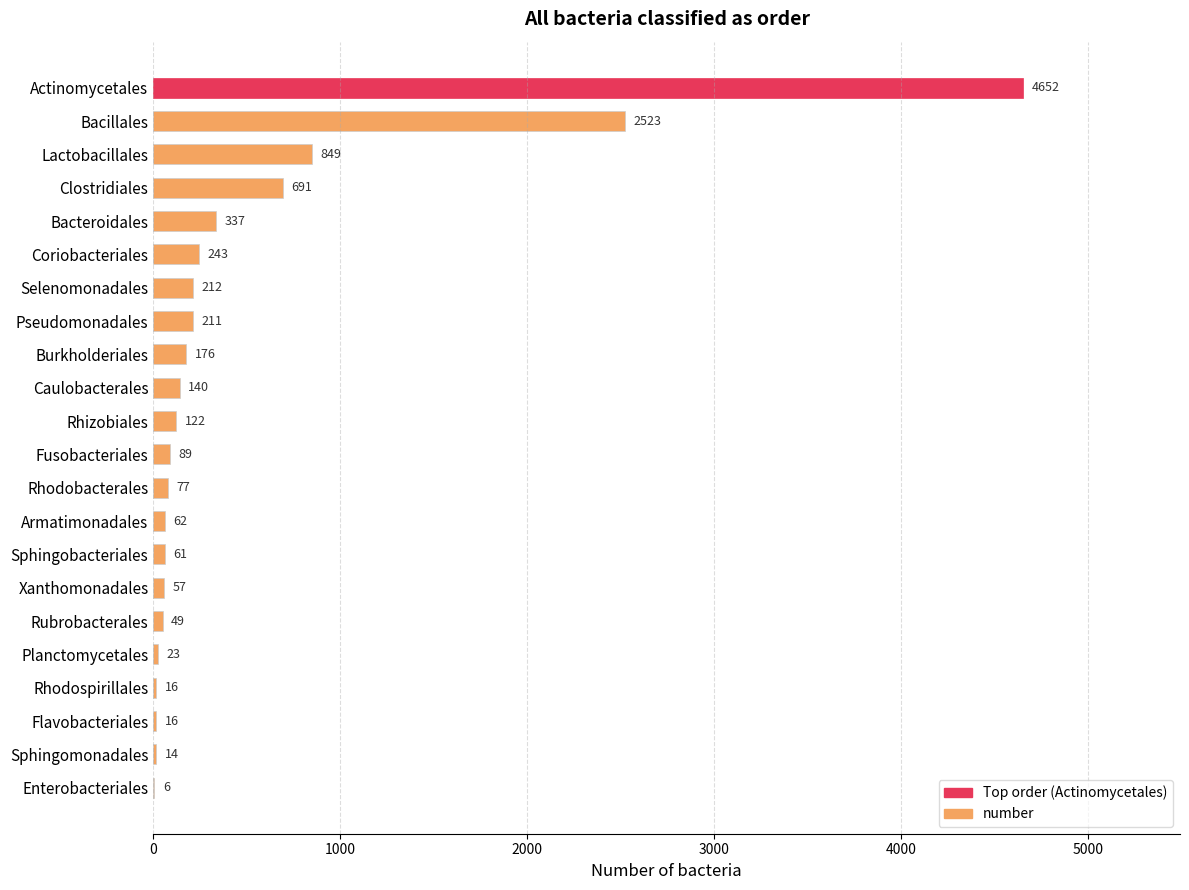

Reading top to bottom, what are all the values shown in this chart?

Actinomycetales=4652	Bacillales=2523	Lactobacillales=849	Clostridiales=691	Bacteroidales=337	Coriobacteriales=243	Selenomonadales=212	Pseudomonadales=211	Burkholderiales=176	Caulobacterales=140	Rhizobiales=122	Fusobacteriales=89	Rhodobacterales=77	Armatimonadales=62	Sphingobacteriales=61	Xanthomonadales=57	Rubrobacterales=49	Planctomycetales=23	Rhodospirillales=16	Flavobacteriales=16	Sphingomonadales=14	Enterobacteriales=6